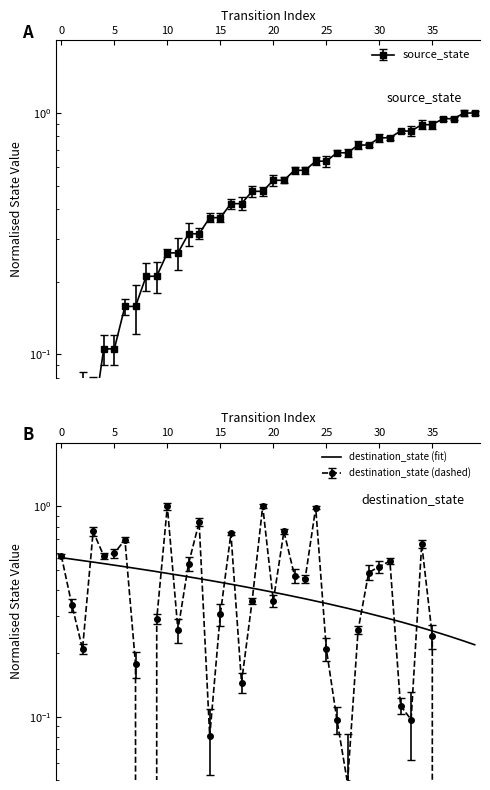

How many values in destination_state are above zero?

35